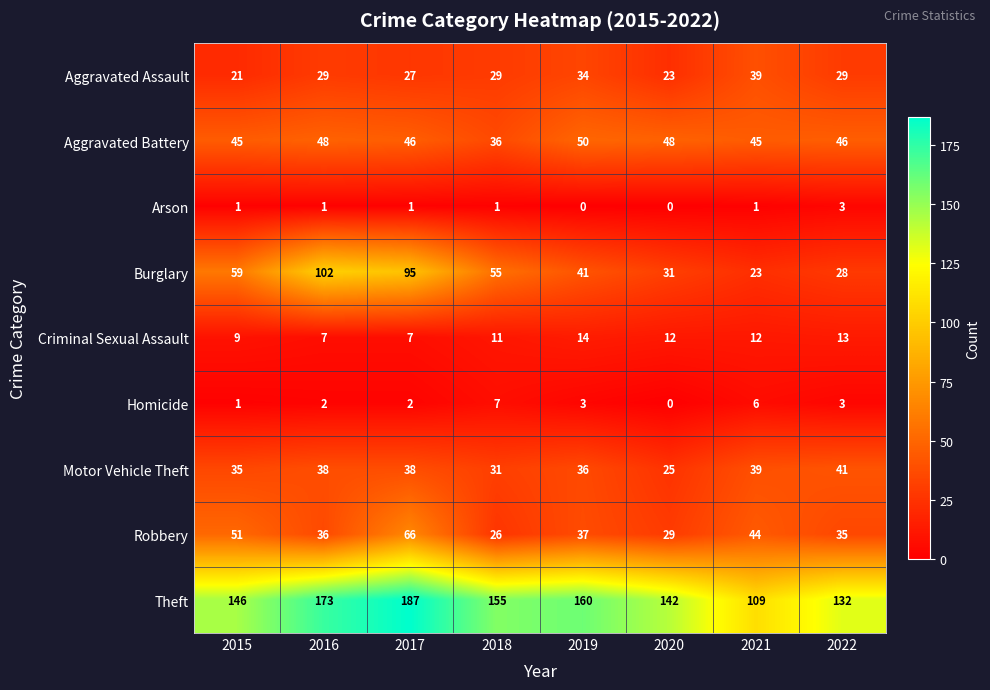

Is it true that Theft equals 246 at 2018?

False